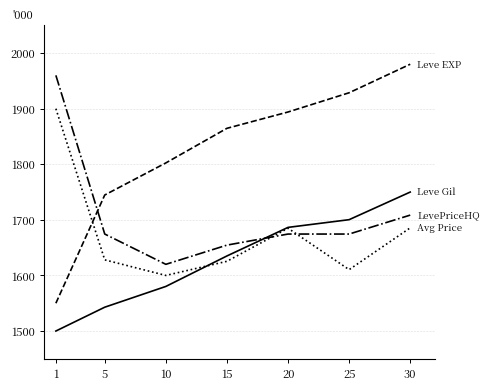

What is the difference between the highest and lowest values at 30?

294.4